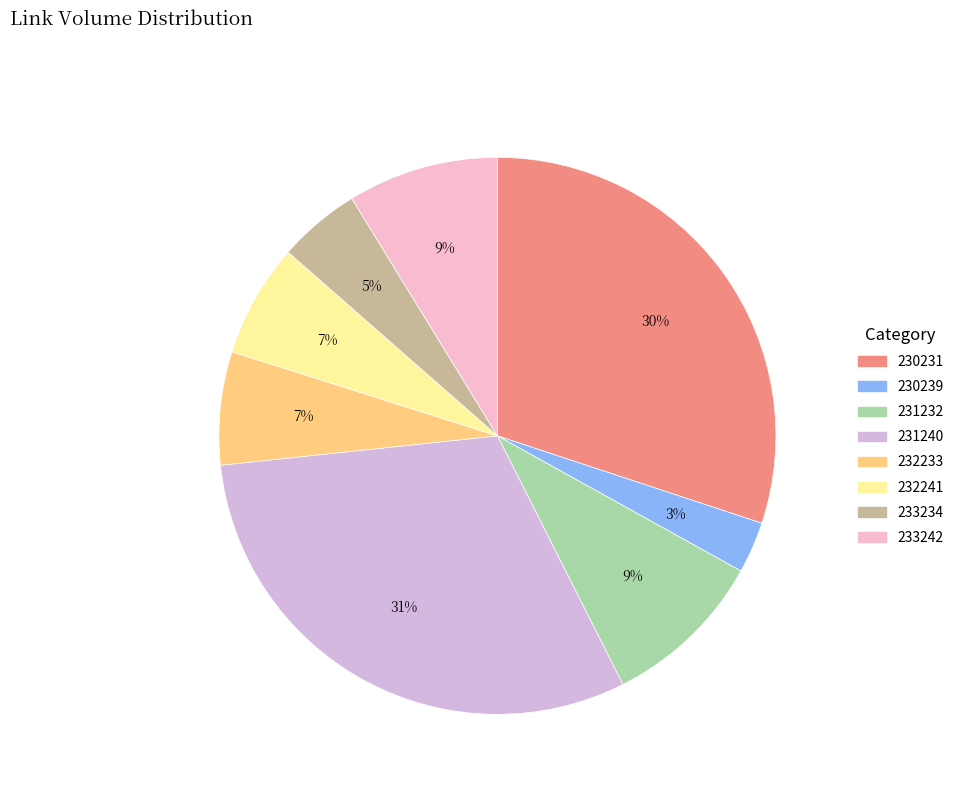

Does 231240 account for over 50% of the chart?

No